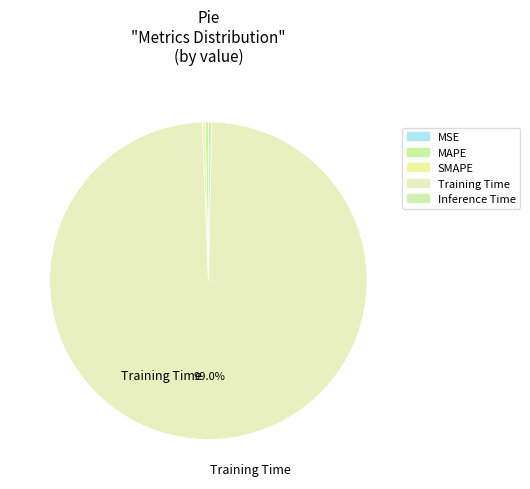

How many segments does this pie chart have?

5